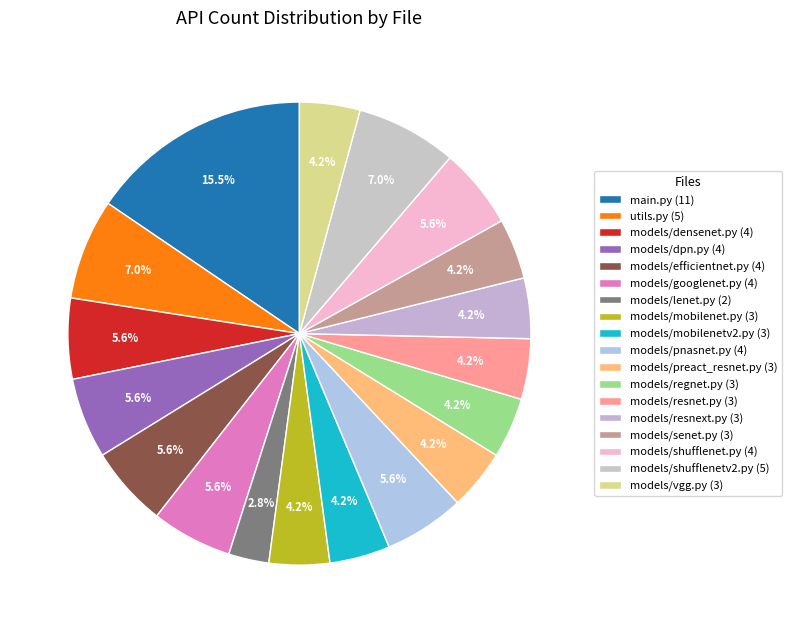

Count the number of slices in the pie.

18